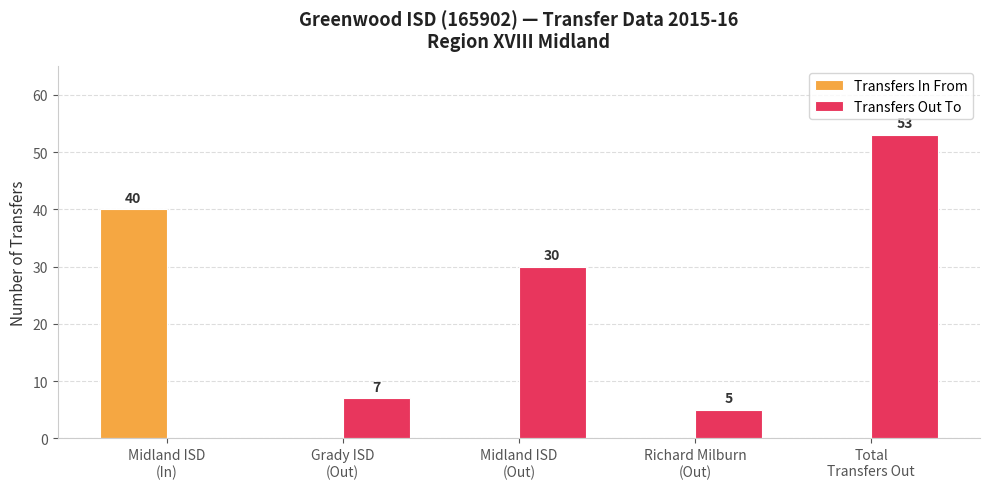

What is the maximum value shown in the chart?

53